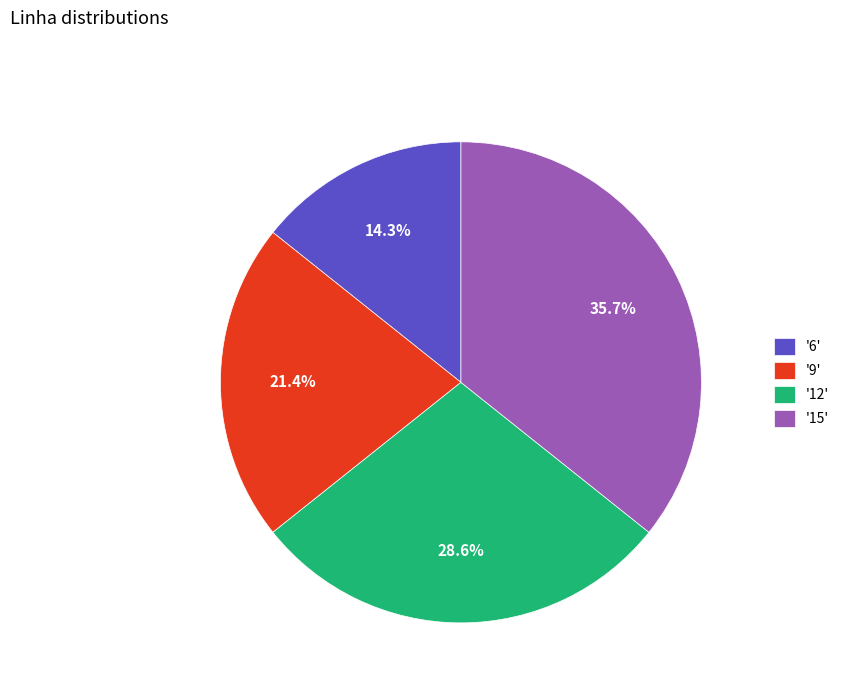

Which has a higher value, '6' or '12'?

'12'